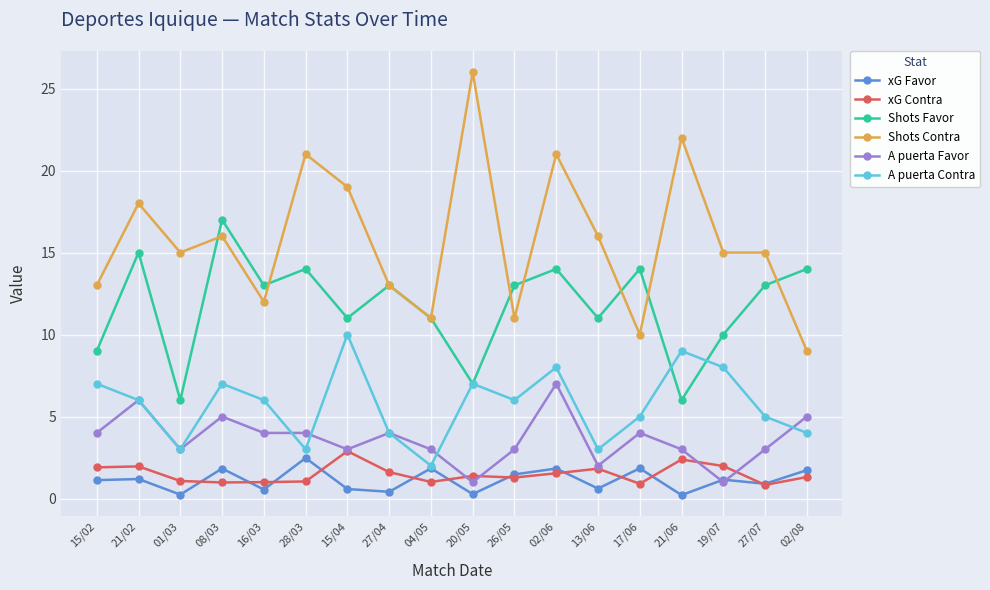

Where does the A puerta Contra series first go above 6?

15/02